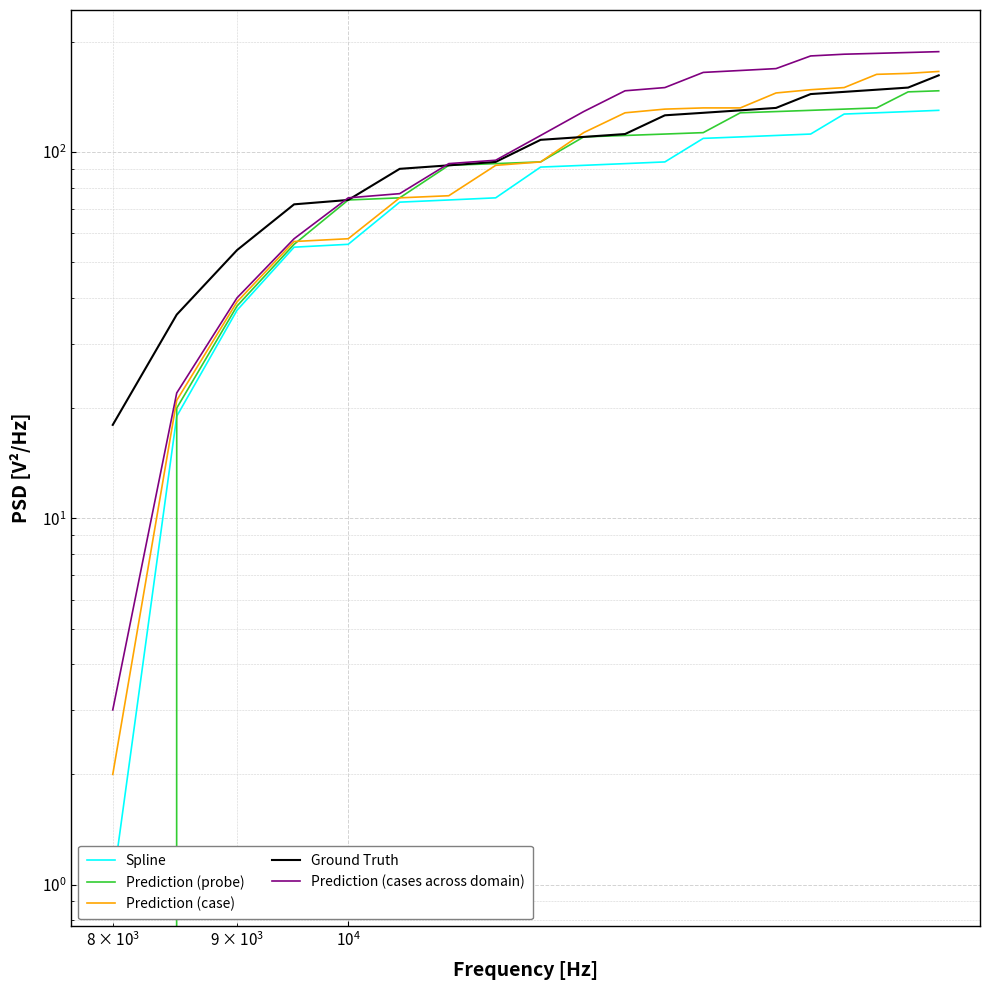

What are all the series names shown in the legend?

Spline, Prediction (probe), Prediction (case), Ground Truth, Prediction (cases across domain)